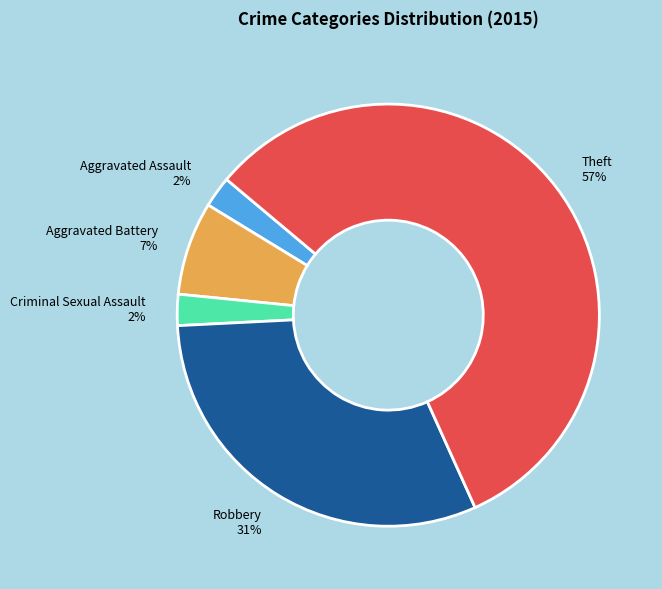

Is it true that Theft is 69% of the pie?

False